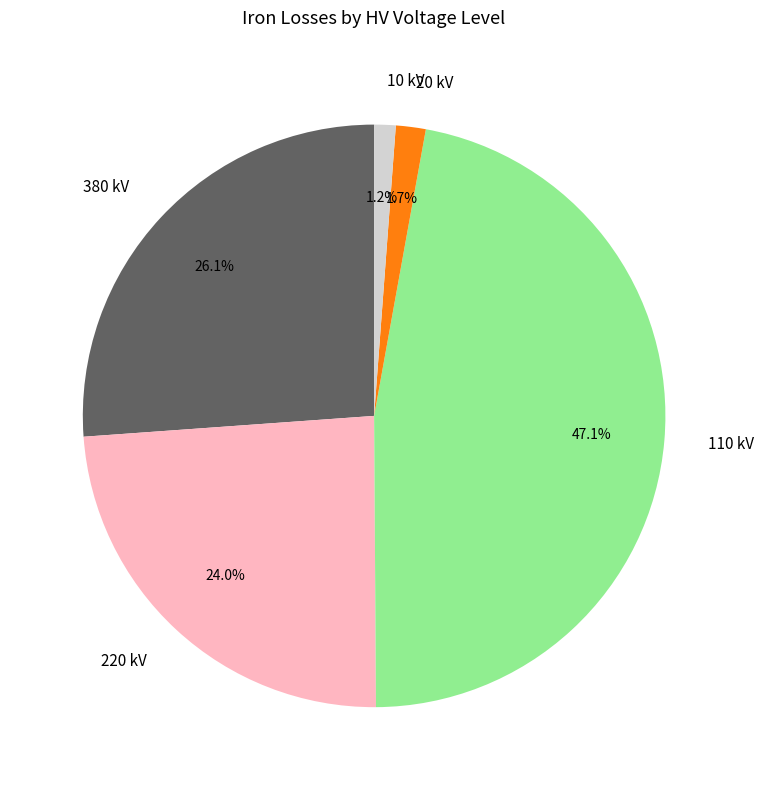

Between 380 kV and 110 kV, which is larger?

110 kV